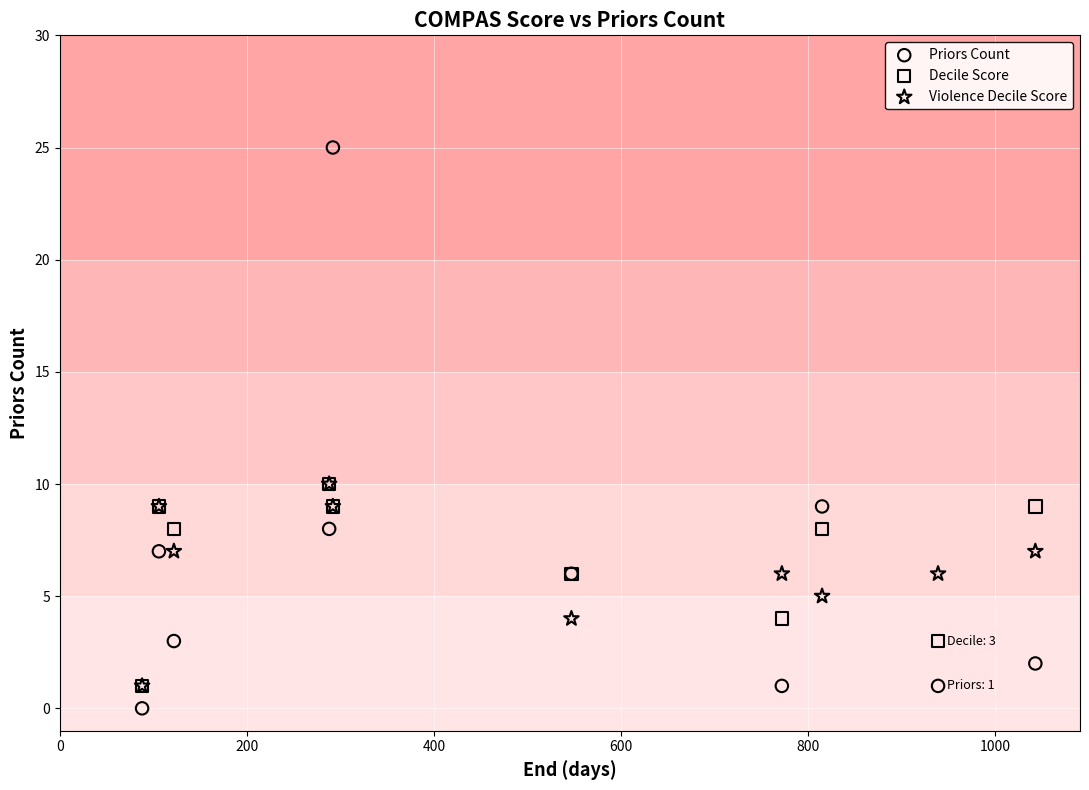

Which series has the widest spread of Y values?

Priors Count